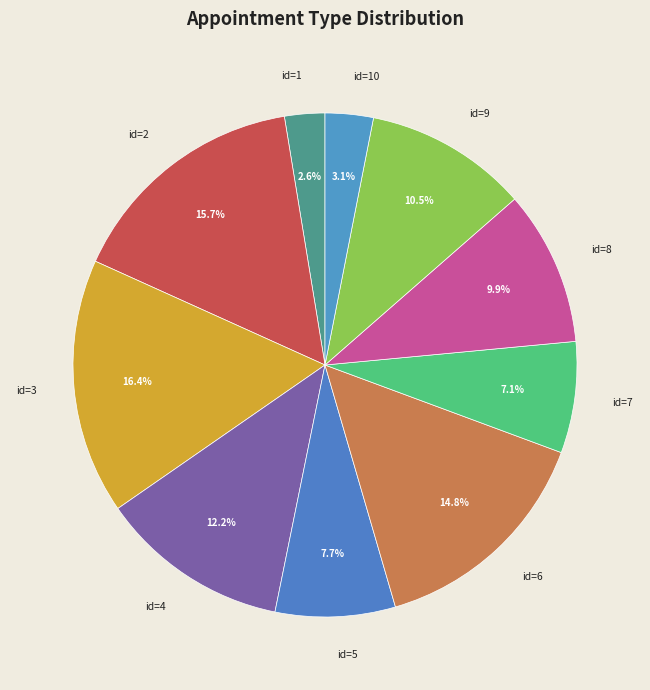

Count the number of slices in the pie.

10